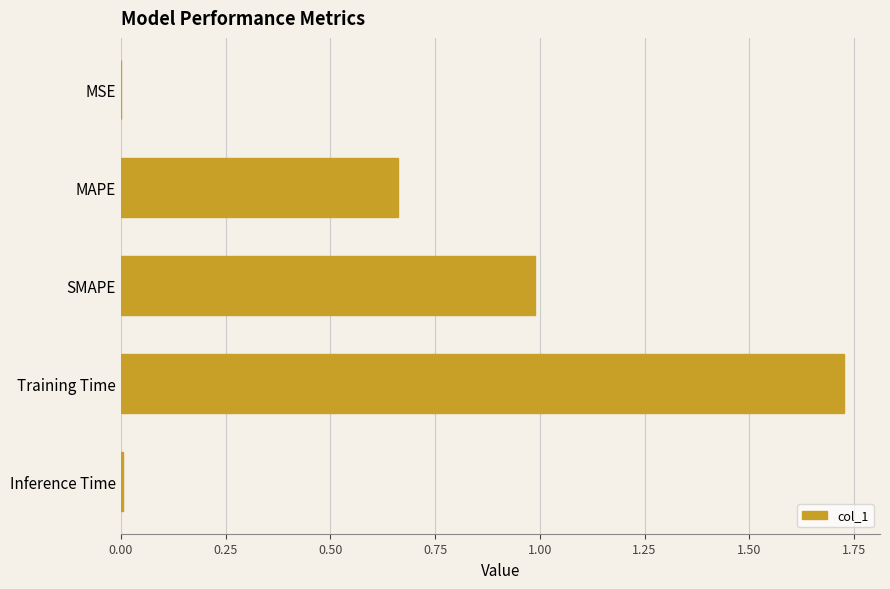

What is the sum of the values at SMAPE and Training Time?

2.7